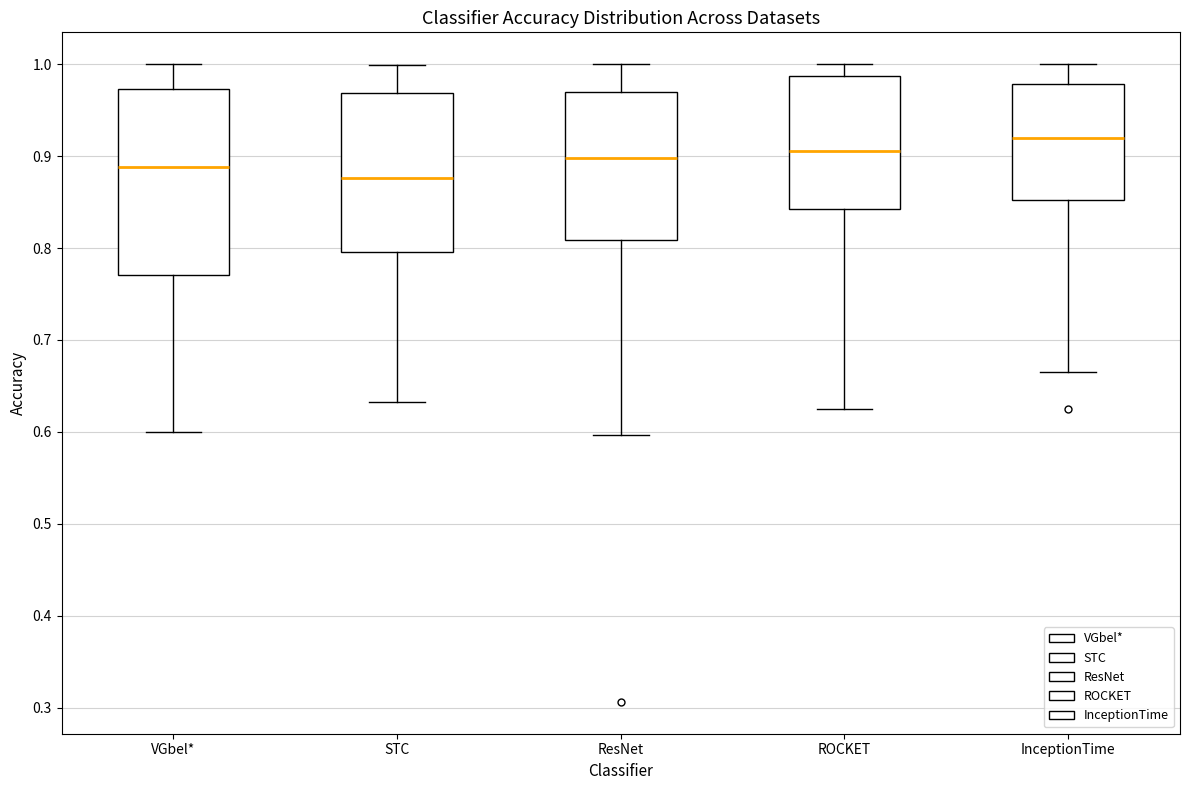

Which box is the tallest, from its lower edge to its upper edge?

VGbel*